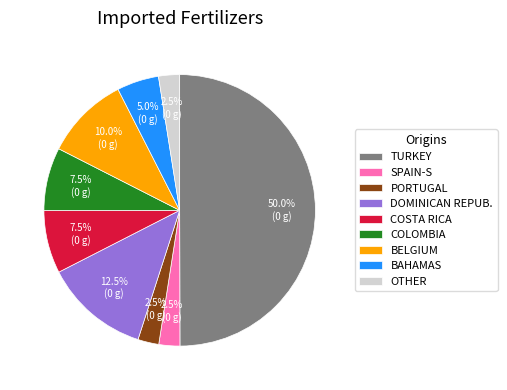

Combined, do BELGIUM and TURKEY account for over 50%?

Yes